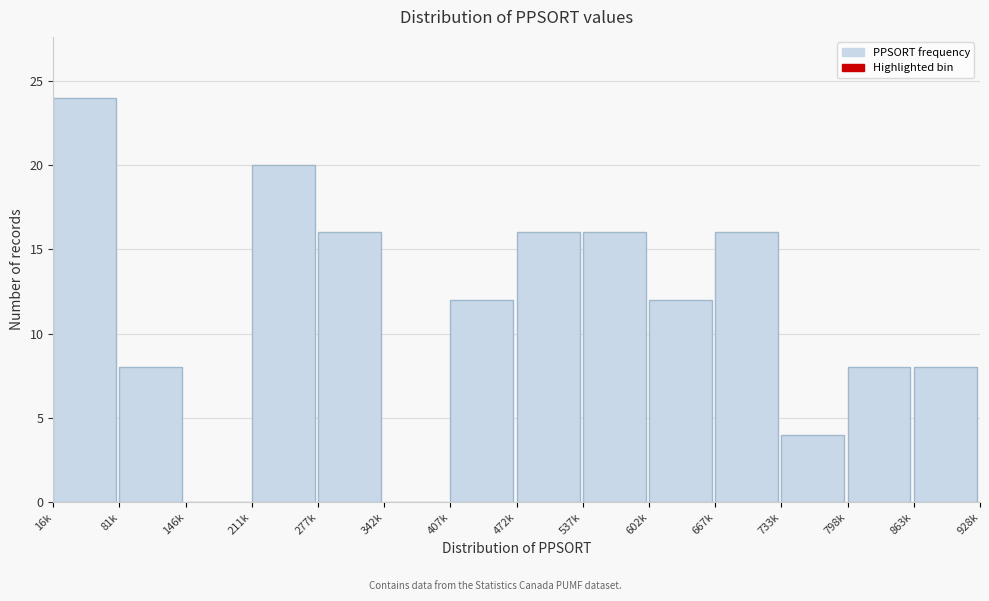

Reading right to left, transcribe all the data shown in this chart.

863k=8	798k=8	733k=4	667k=16	602k=12	537k=16	472k=16	407k=12	342k=0	277k=16	211k=20	146k=0	81k=8	16k=24